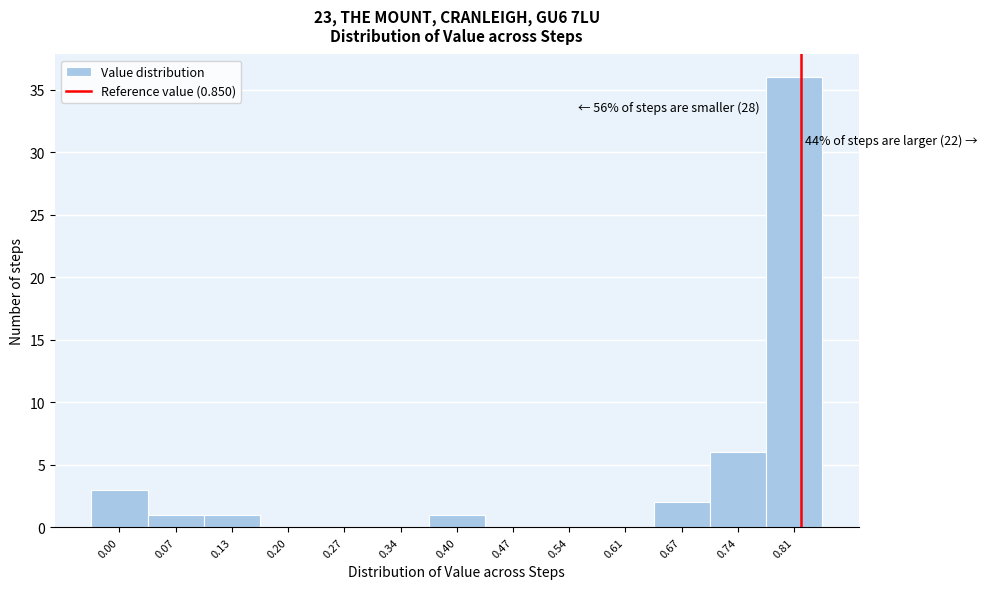

The value at 0.47 is 20. True or false?

False